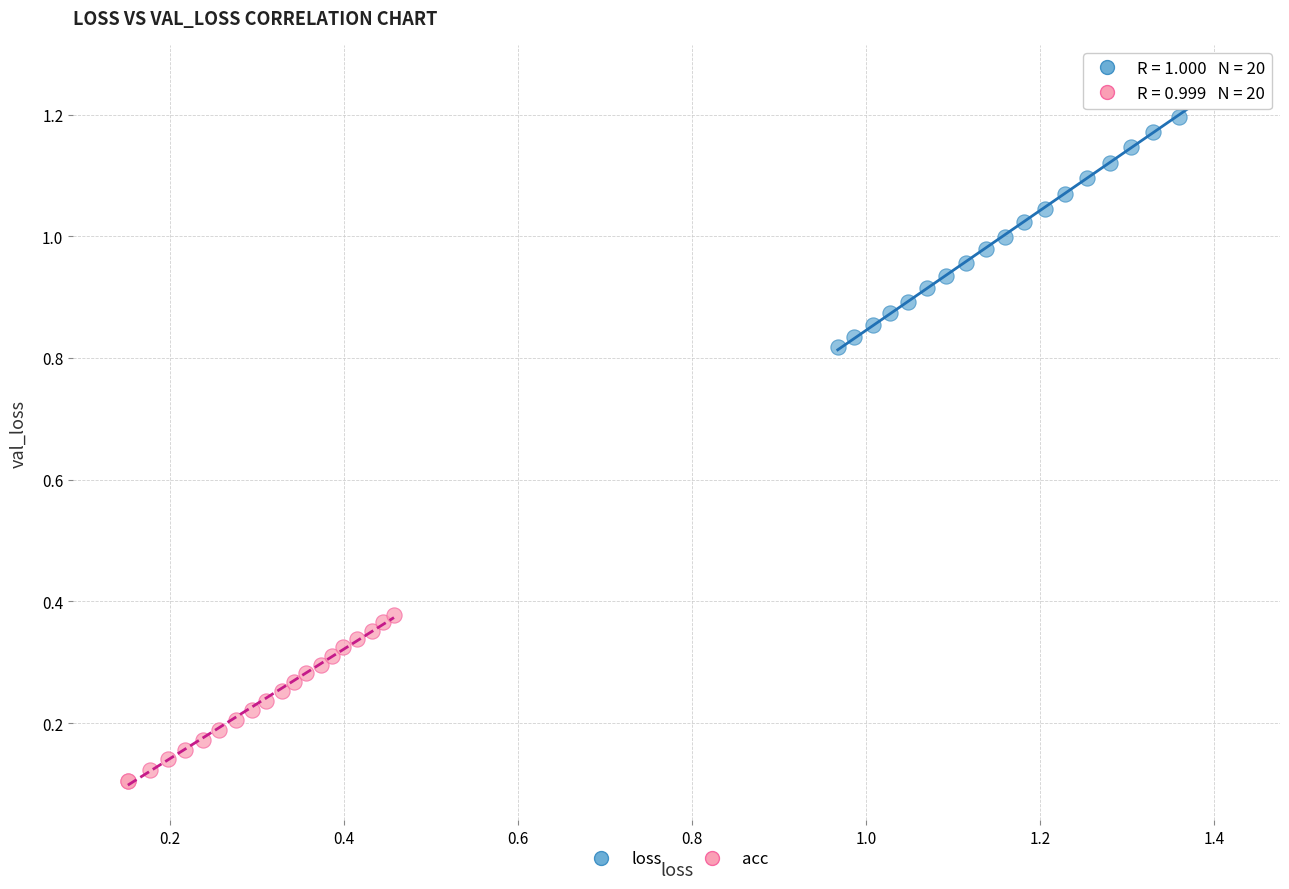

Which series has the widest spread of Y values?

loss